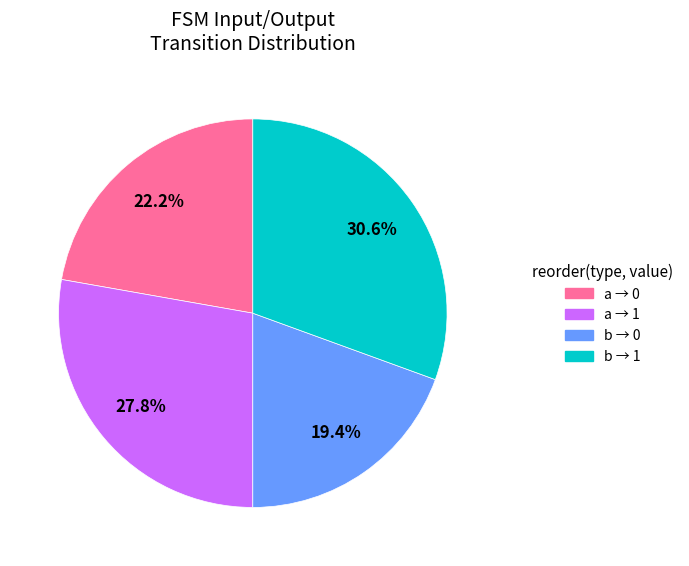

Is there a majority slice in this chart?

No